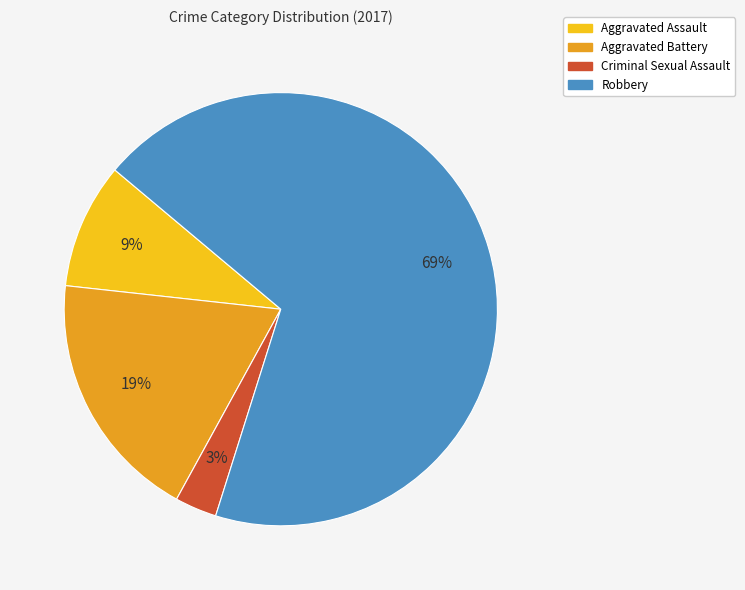

To the nearest percent, what is the average slice percentage?

25%